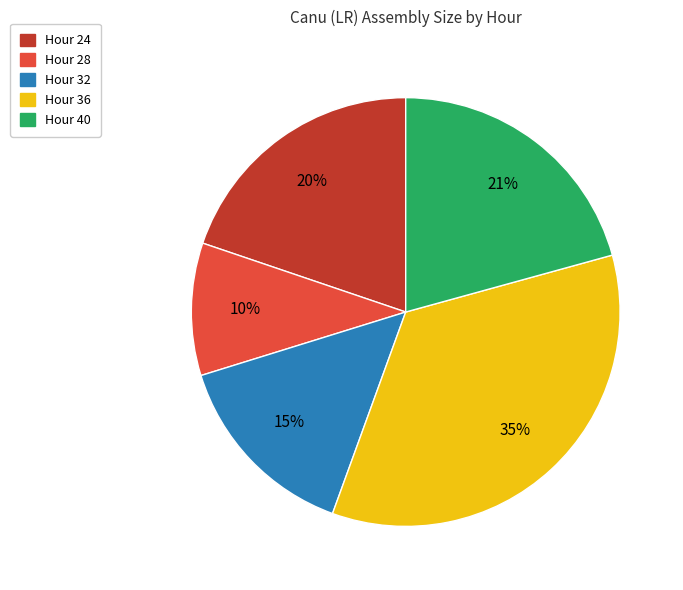

Is there a majority slice in this chart?

No